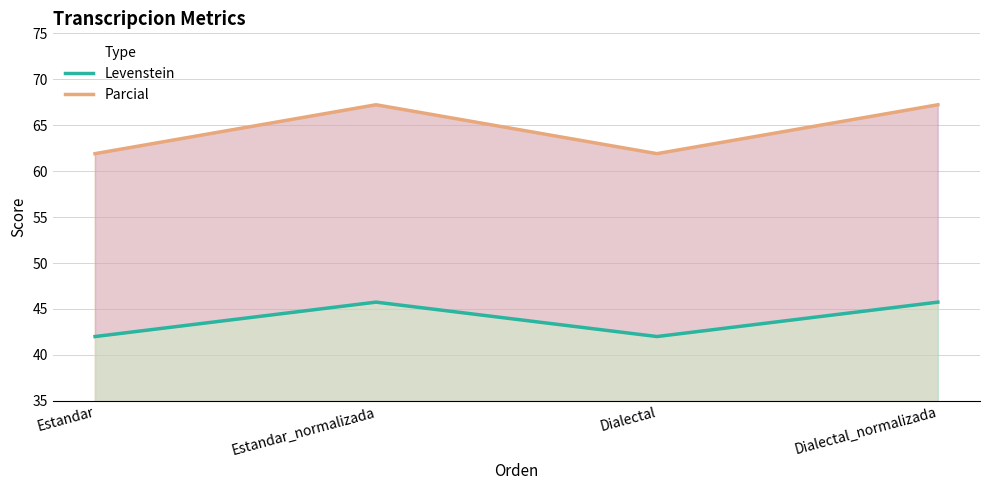

Which series has the largest total across all categories?

Parcial